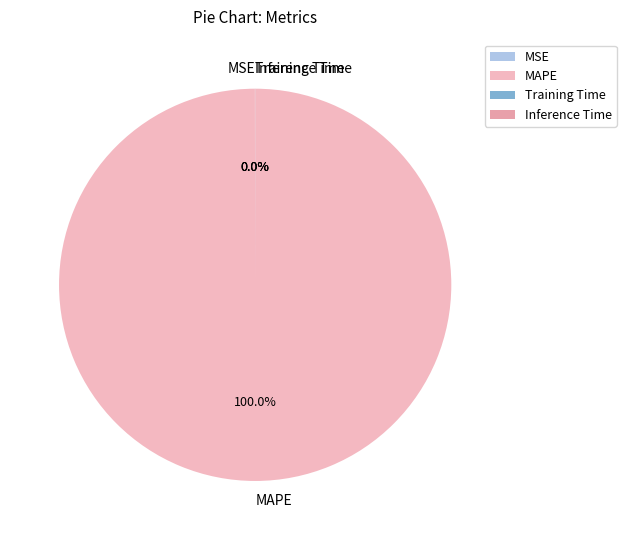

Is there a majority slice in this chart?

Yes